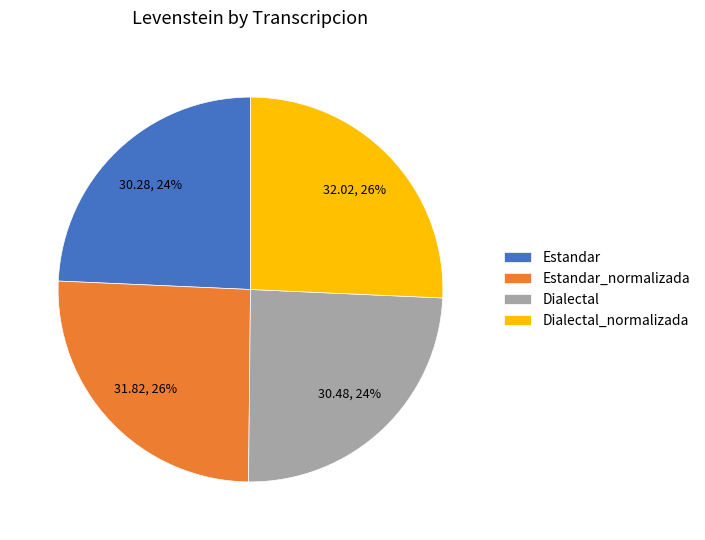

The Estandar slice represents 24% of the pie. True or false?

True